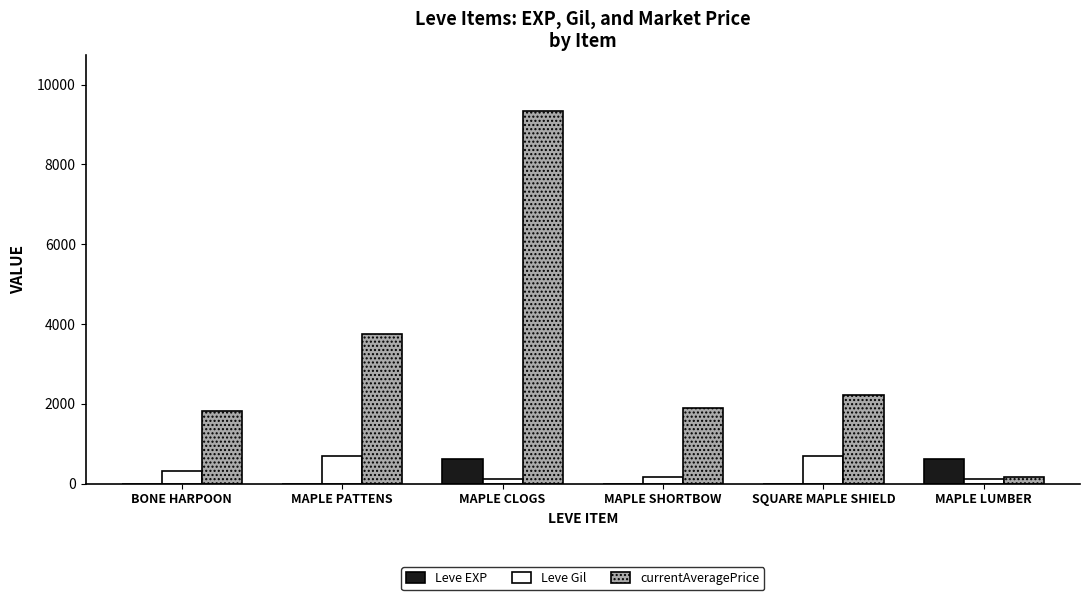

Which series has the widest spread of values?

currentAveragePrice